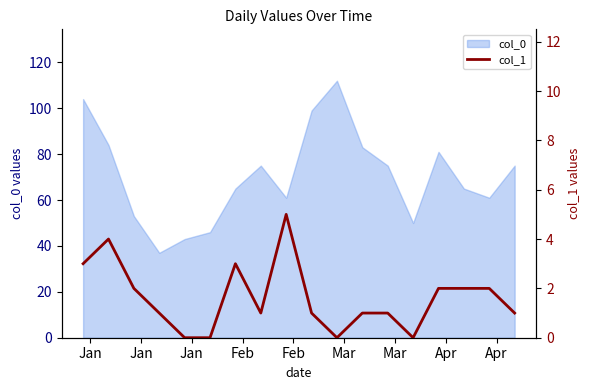

What is the highest value of the col_0 series?

112